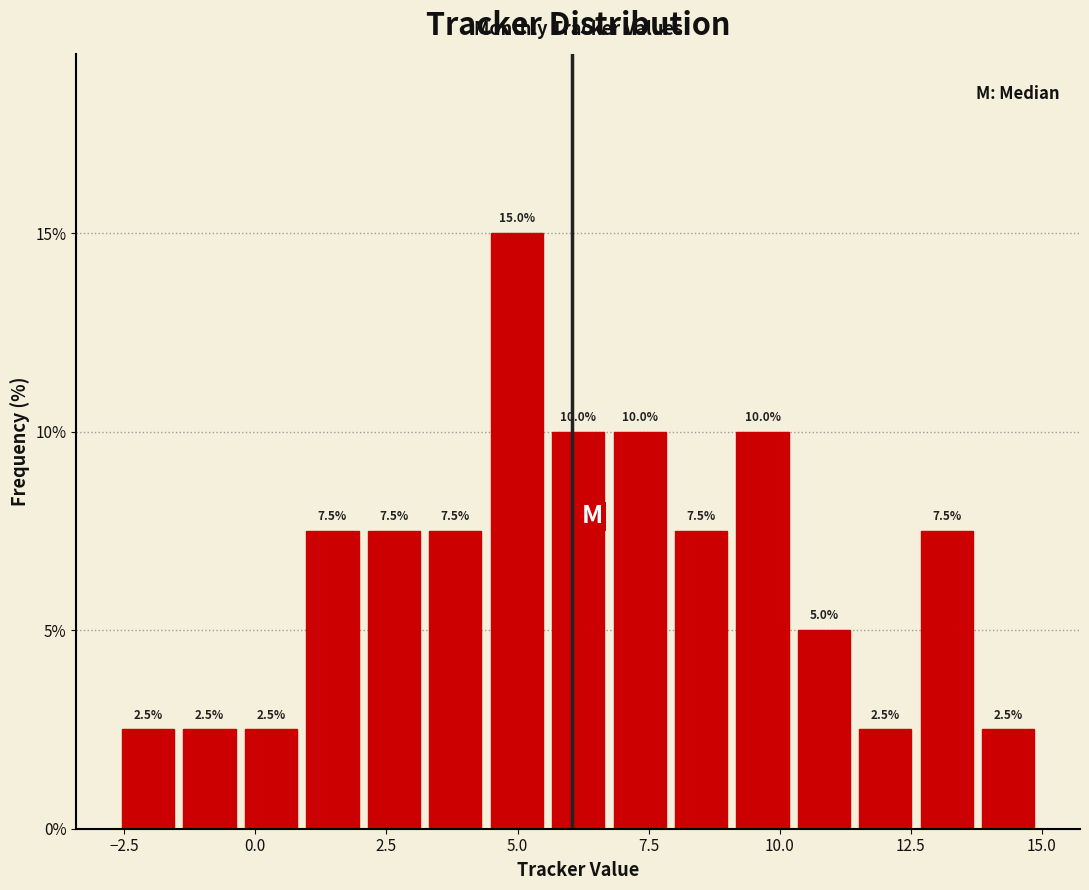

Read against the x-axis, roughly where is the centre of the tallest bar?

5.0